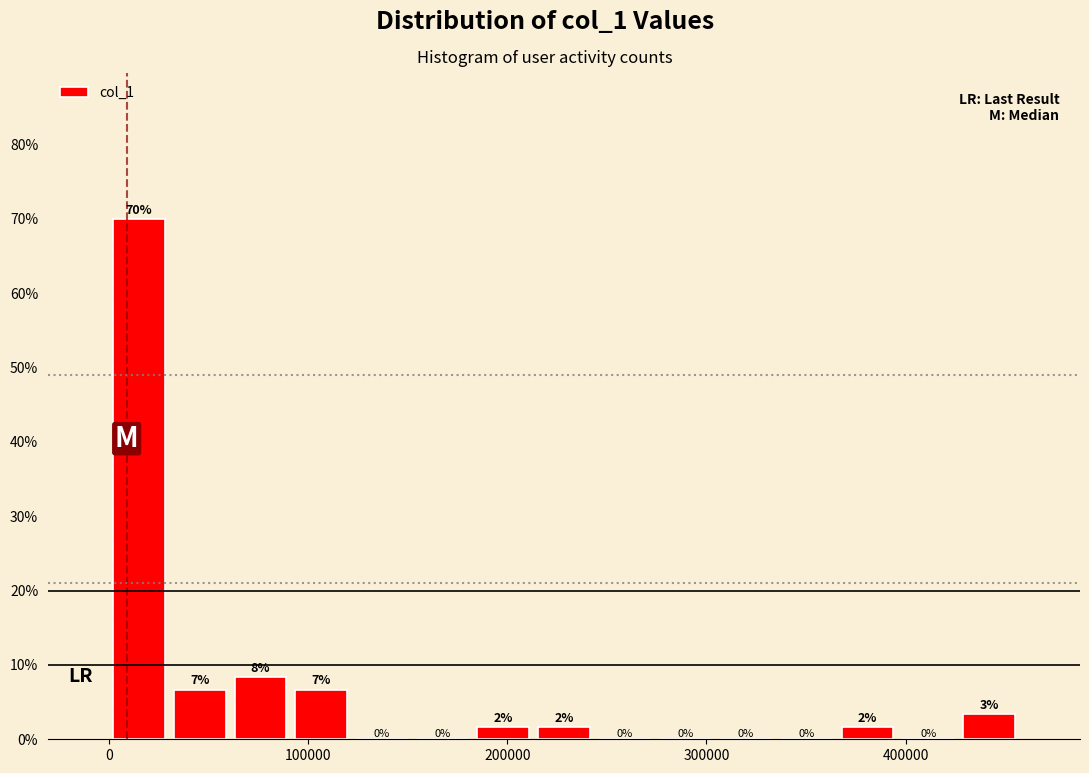

Around what value on the x-axis is the tallest bar? Give the approximate position of its centre, as read against the axis.

20000